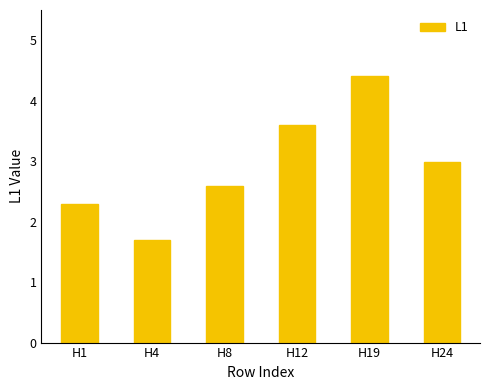

The value at H12 is 3.6. True or false?

True